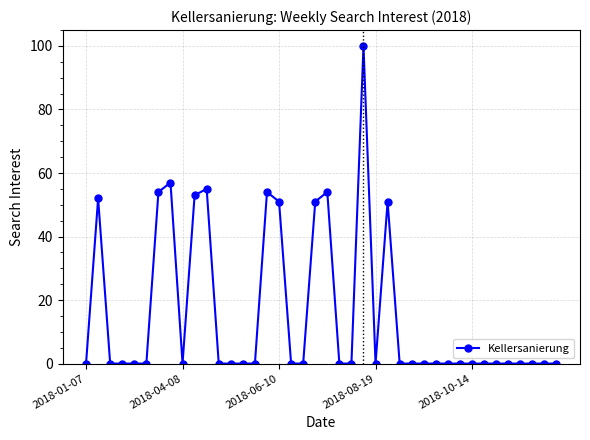

What is the greatest value displayed?

100